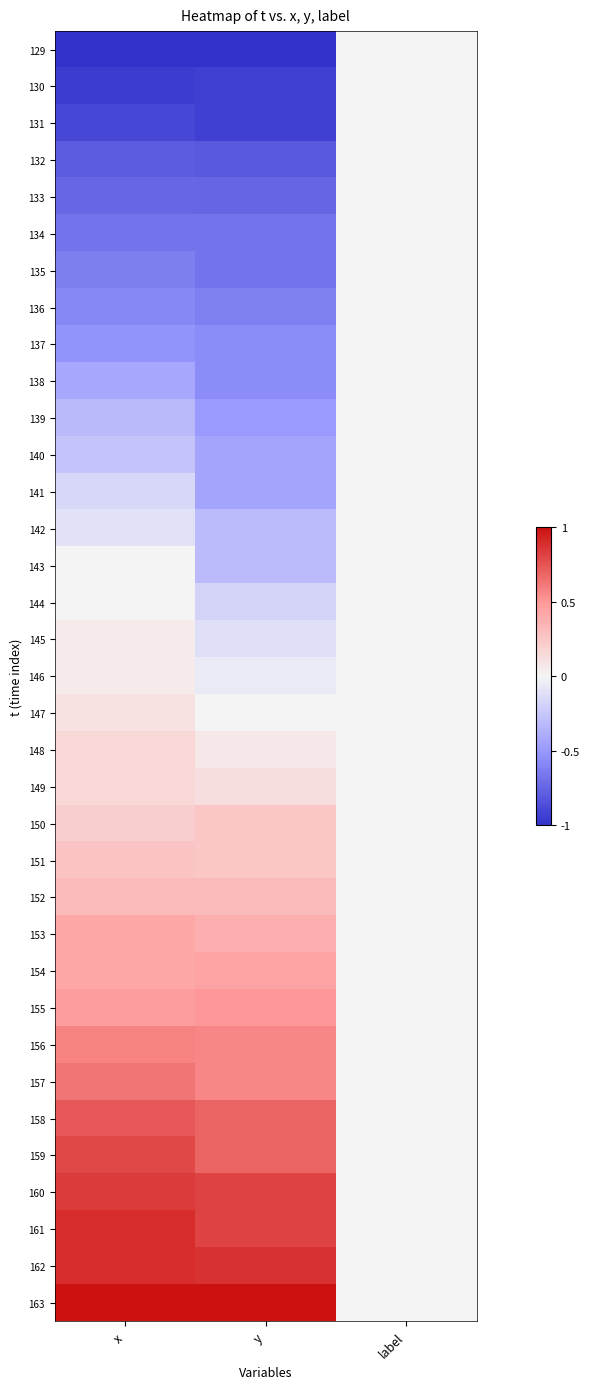

Between label and y, which is larger?

label